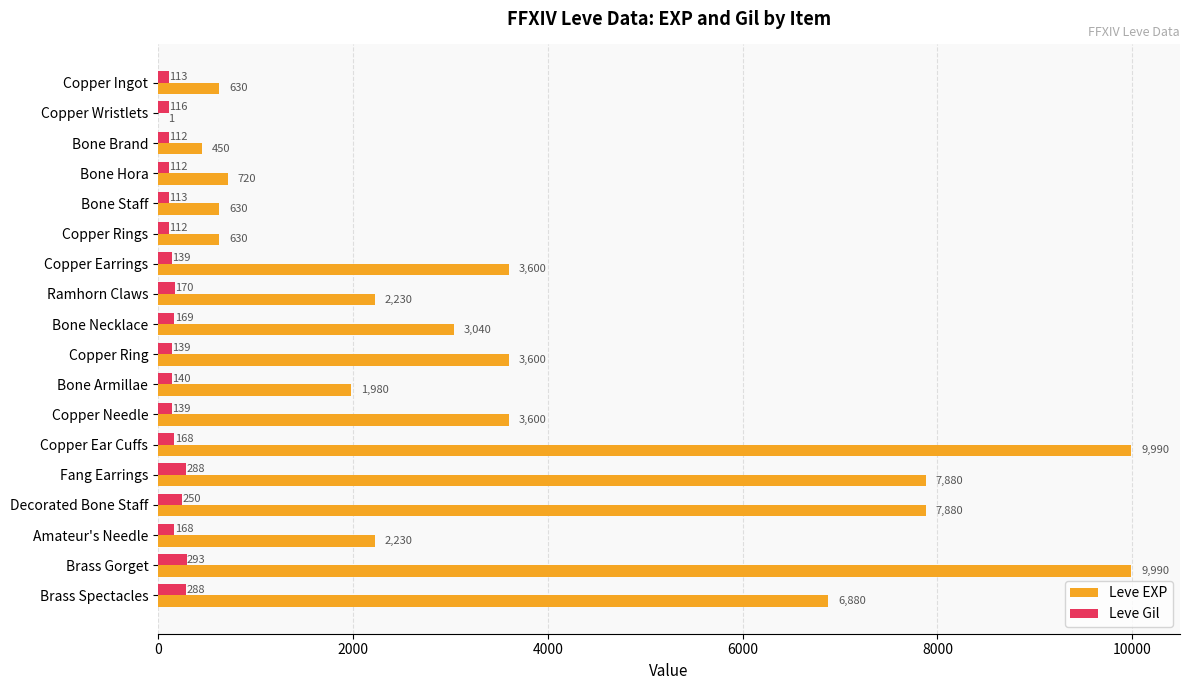

Is the value of Leve EXP at Bone Staff greater than the value of Leve Gil at Copper Needle?

Yes